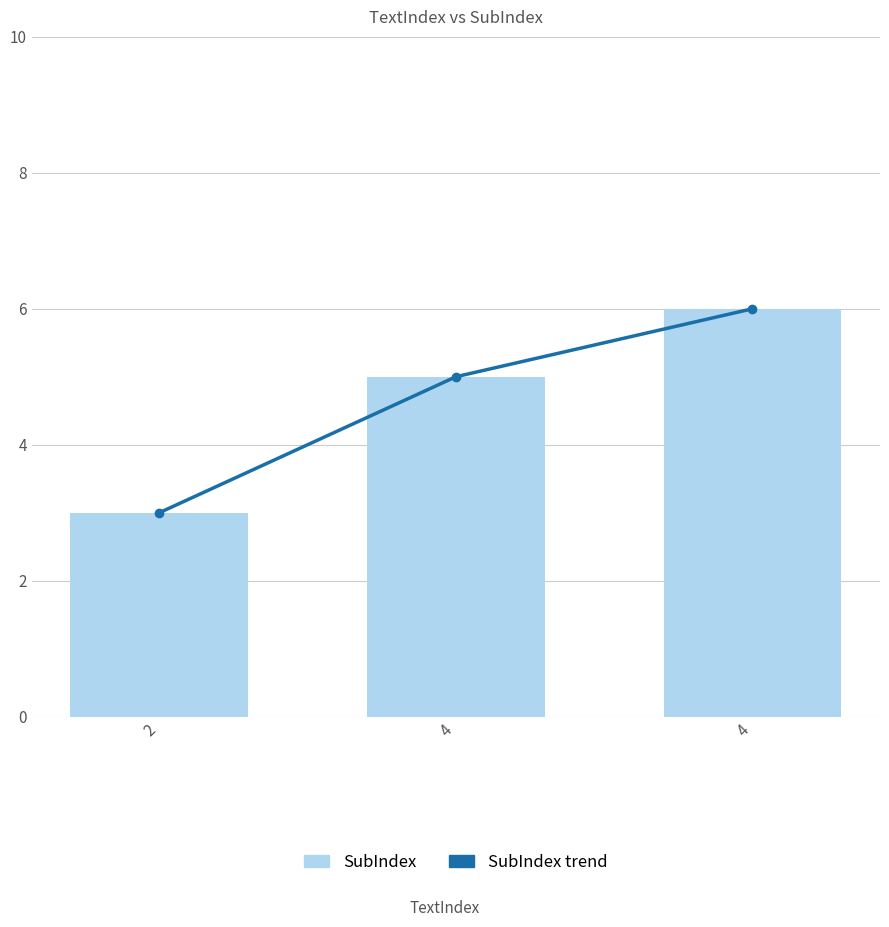

At which label does SubIndex first exceed 5?

4